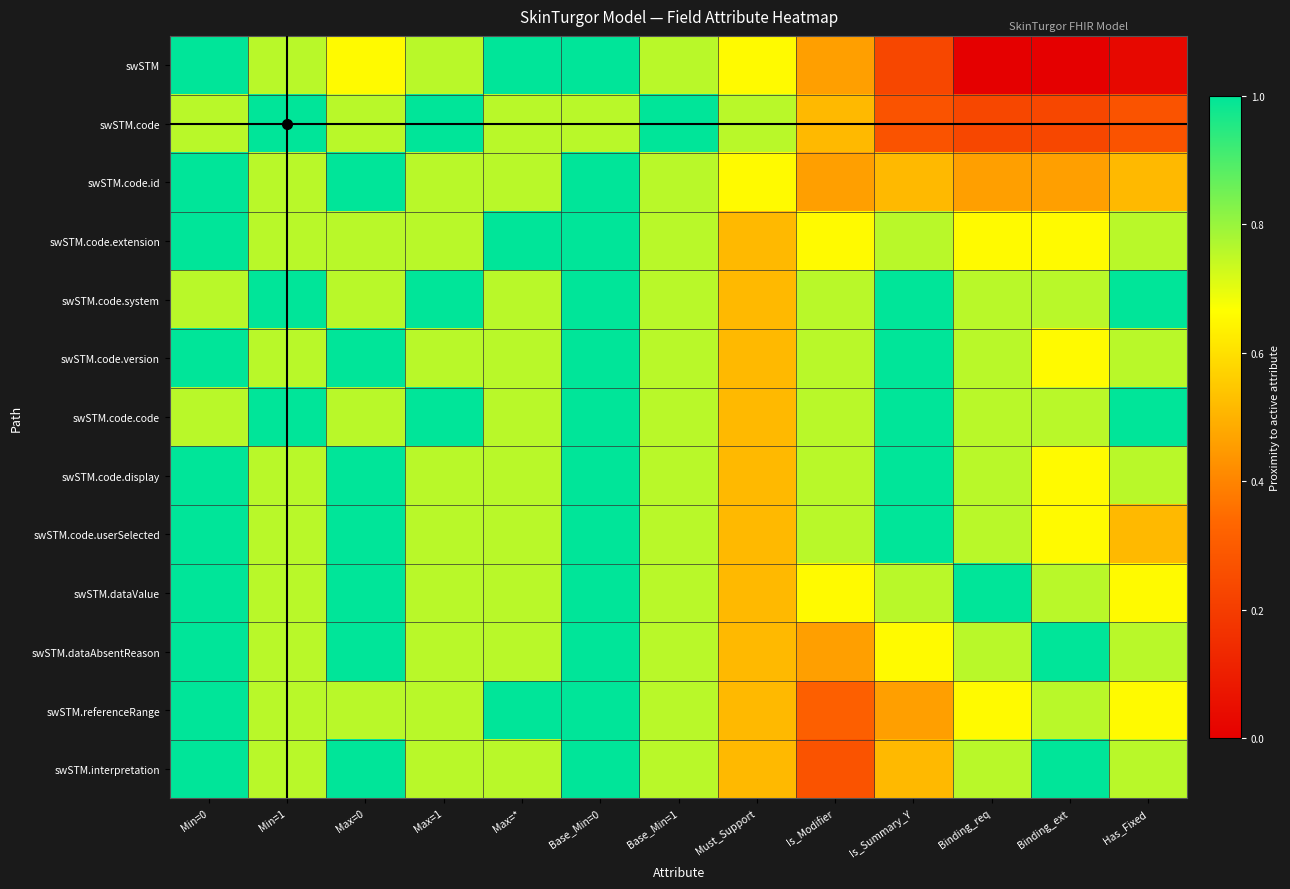

Which series has the widest spread of values?

swSTM